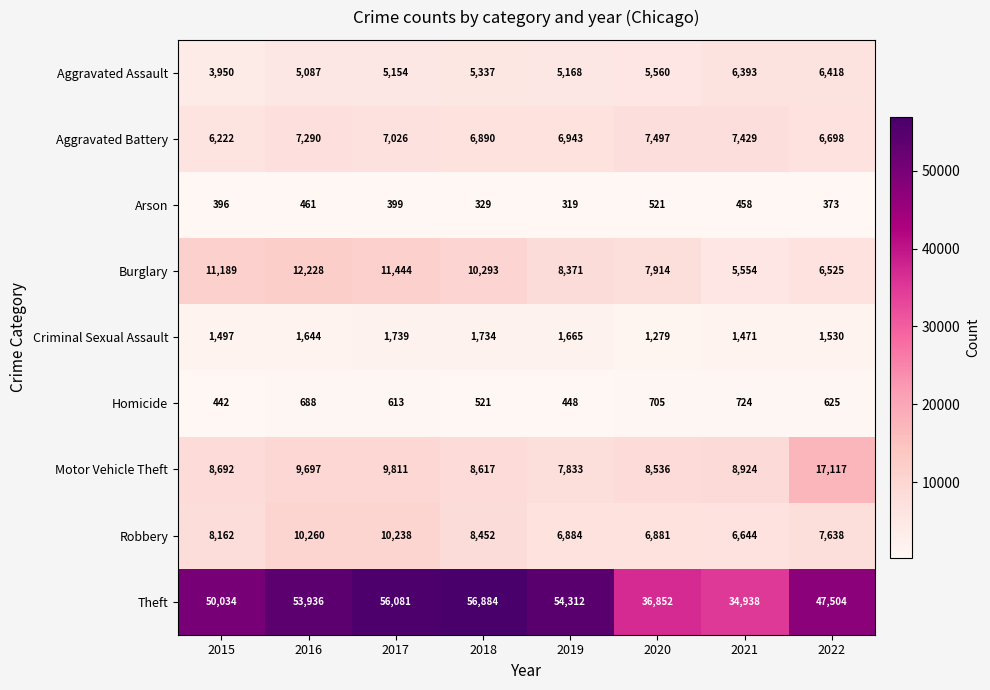

What is the average value of the Burglary series?

9190